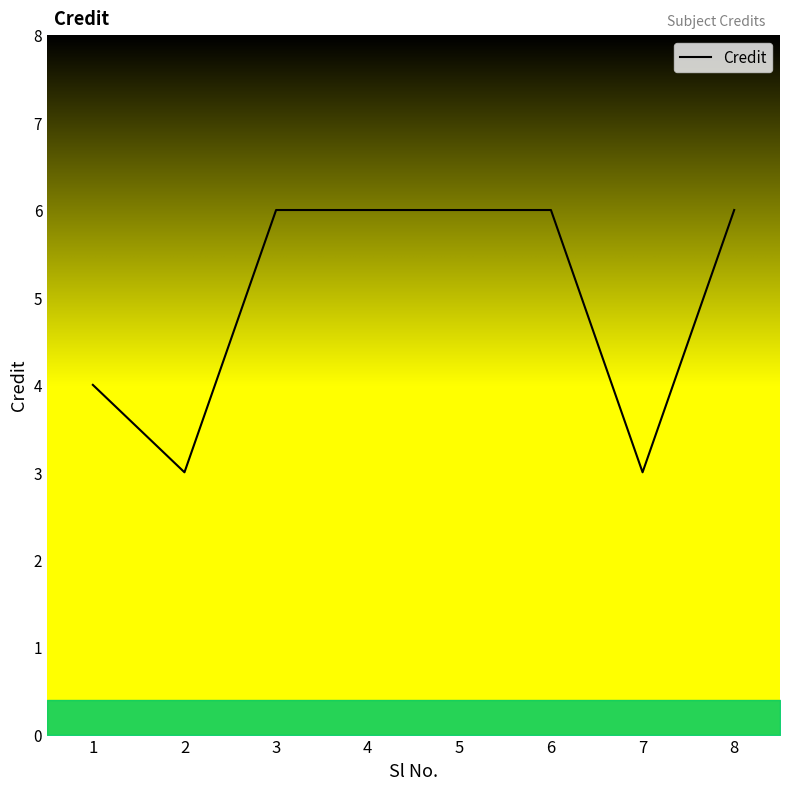

What value does the data have at 5?

6